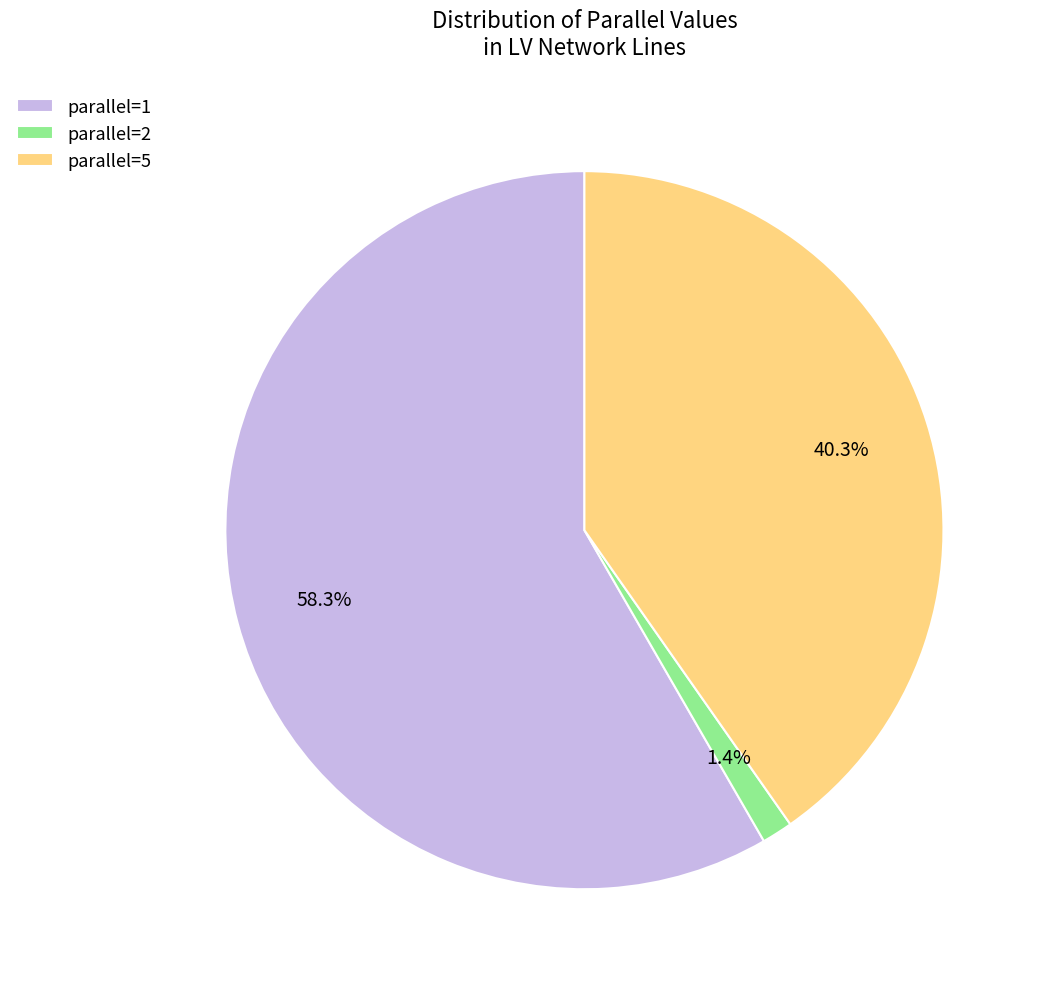

Combined, what portion of the pie is parallel=1 and parallel=5?

98.6%